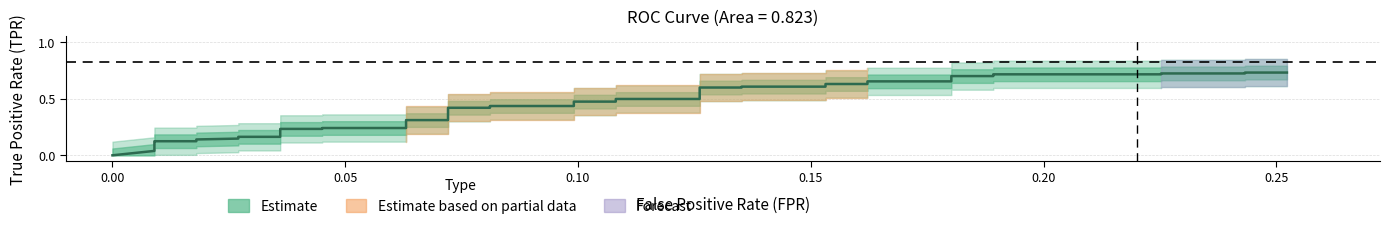

What is the average value?

0.4